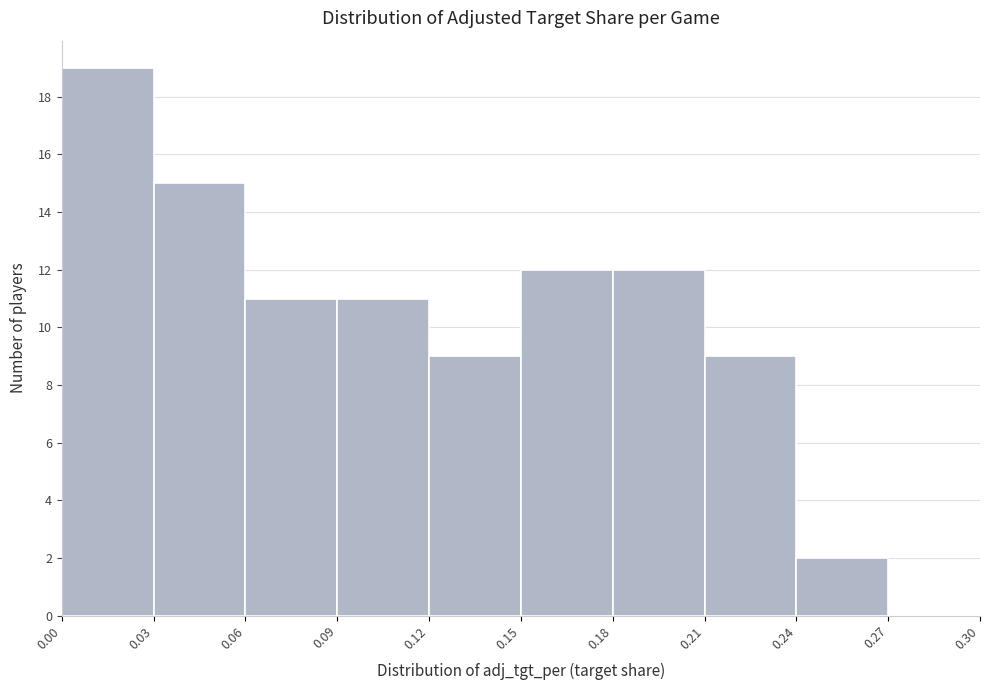

Reading left to right, transcribe this chart: for each bar, give the range it covers on the x-axis and its height. The values are not printed on the chart, so give them approximately, as read against the axis.

0.00 to 0.03: 19
0.03 to 0.06: 15
0.06 to 0.09: 11
0.09 to 0.12: 11
0.12 to 0.15: 9
0.15 to 0.18: 12
0.18 to 0.21: 12
0.21 to 0.24: 9
0.24 to 0.27: 2
0.27 to 0.30: 0